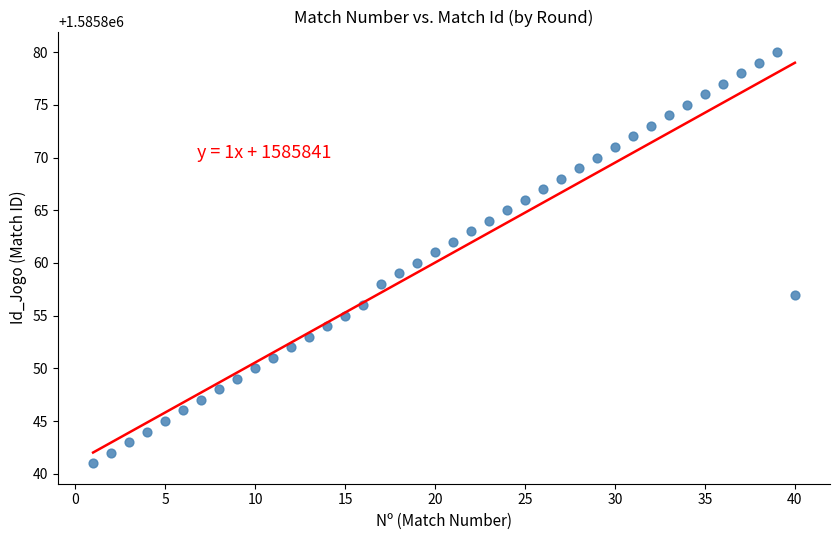

What is the range of Y values (max minus min)?

39